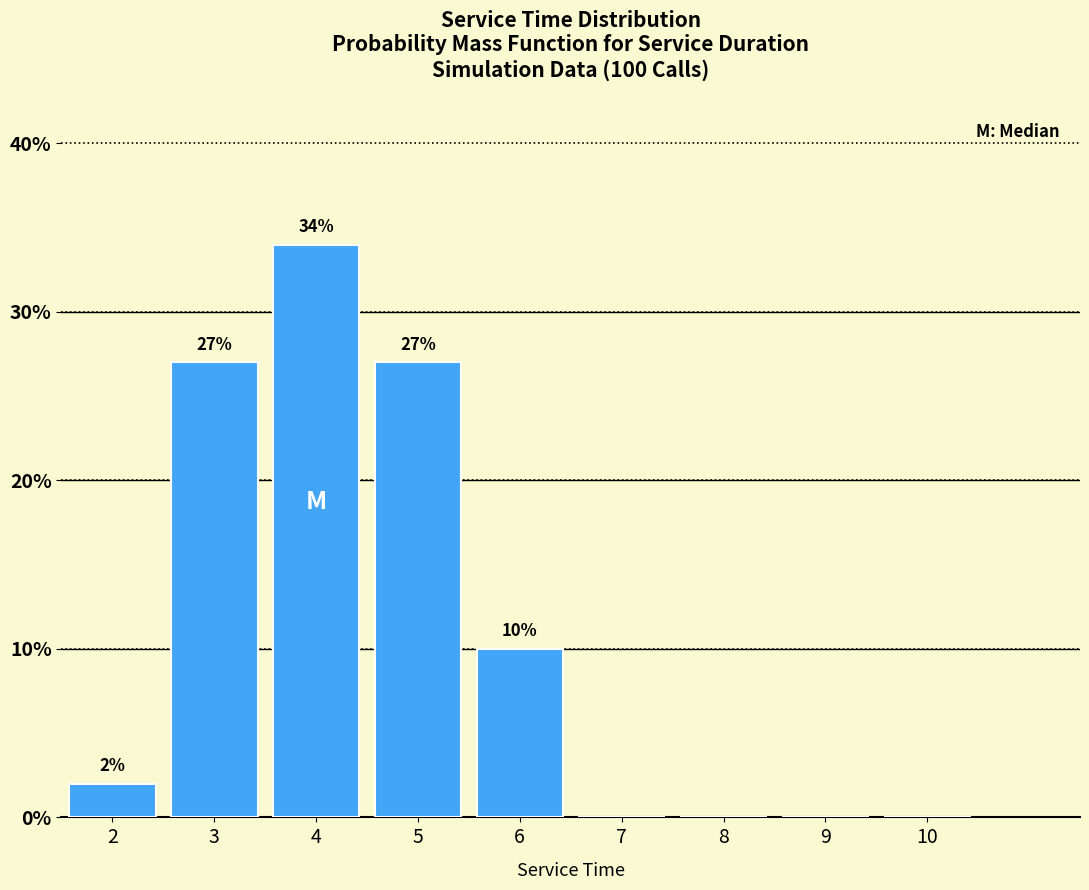

Reading right to left, extract all data points from this chart.

10=0	9=0	8=0	7=0	6=10	5=27	4=34	3=27	2=2